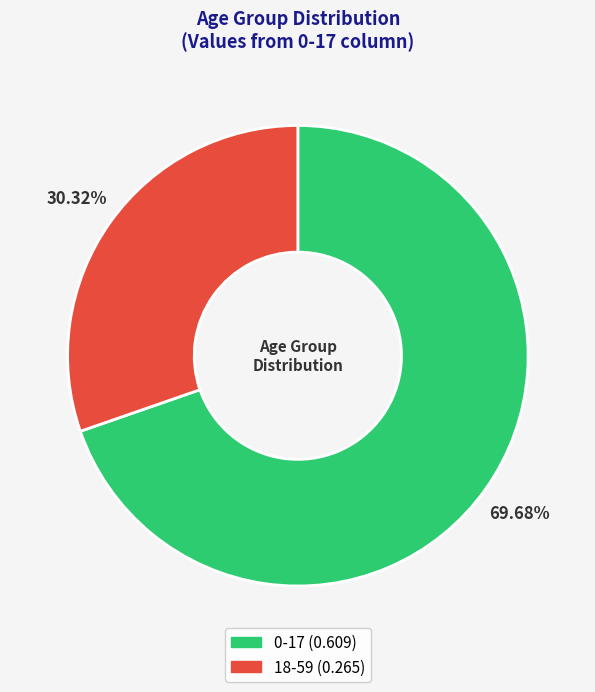

Which slice is the smallest?

18-59